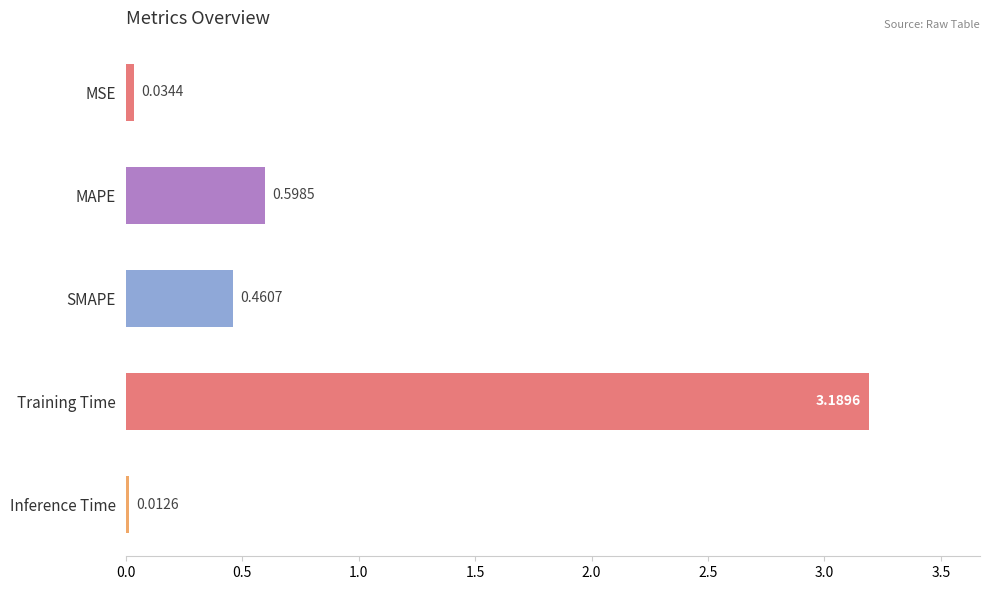

At which label is the value closest to 1?

MAPE